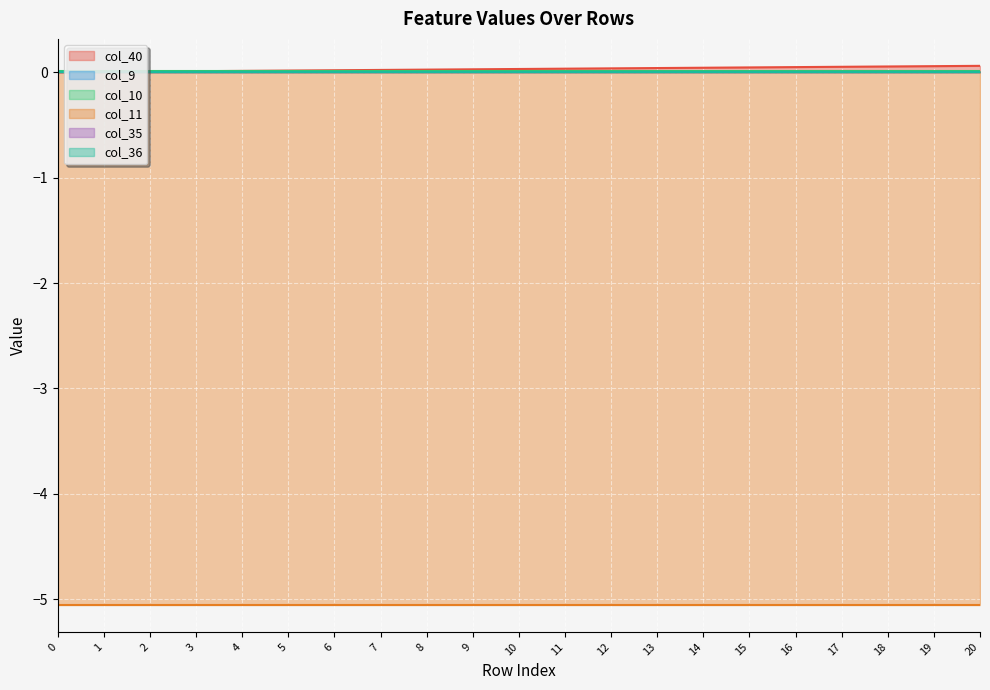

True or false: col_11 has more than 0 points higher than both neighbors.

False